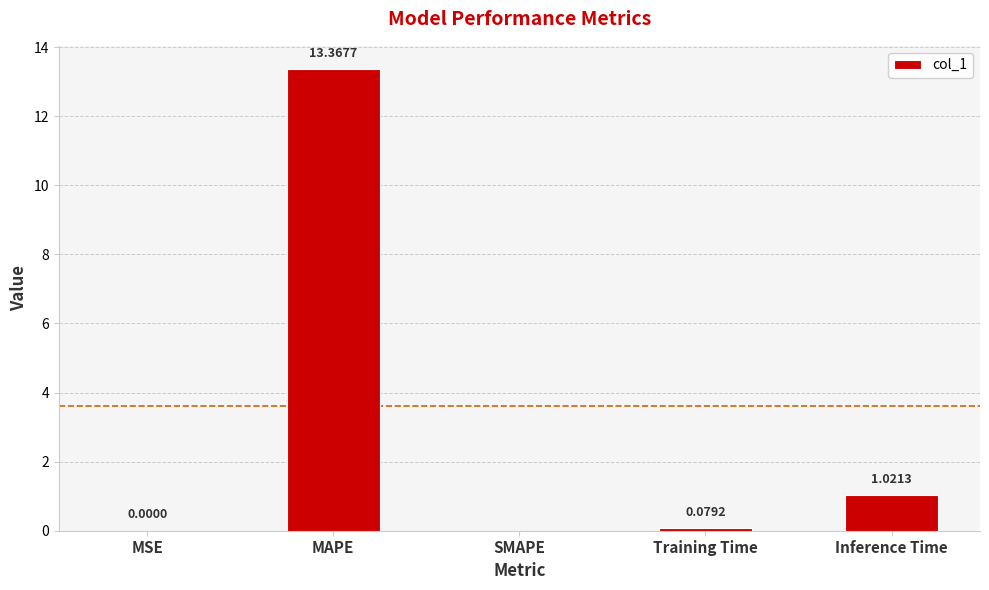

What is the difference between the values at MSE and MAPE?

13.4